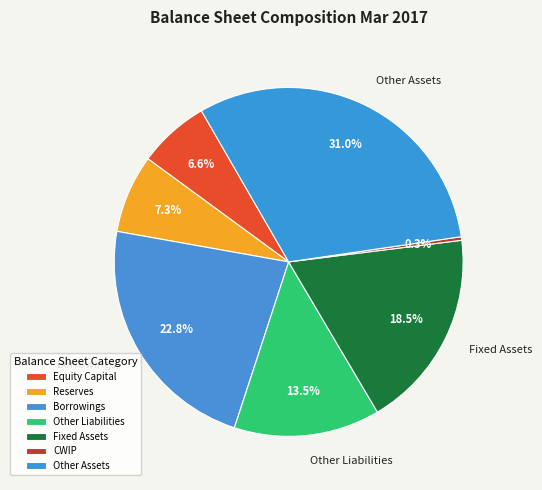

How many segments does this pie chart have?

7